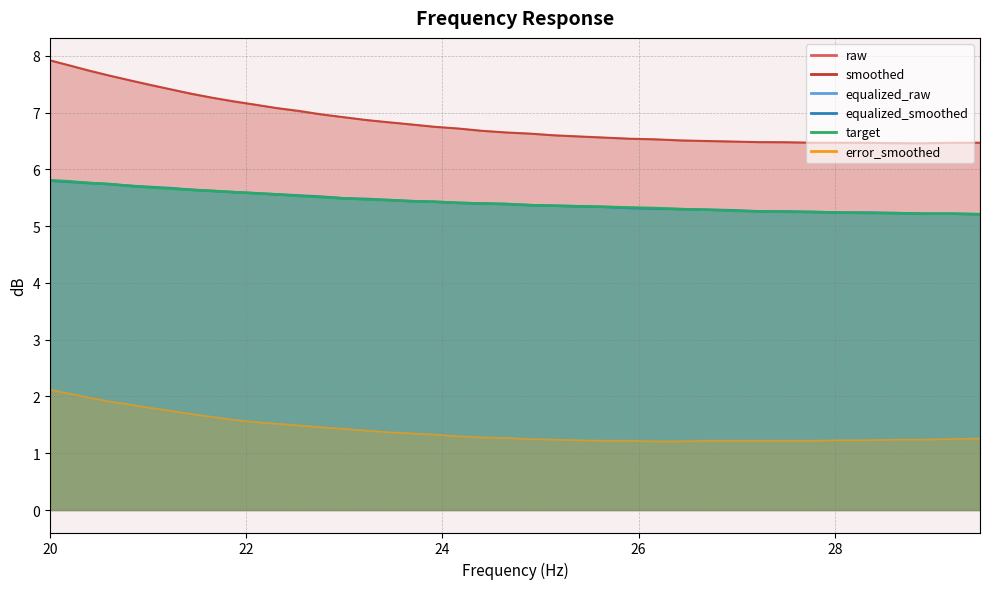

Does the chart have visible grid lines?

Yes